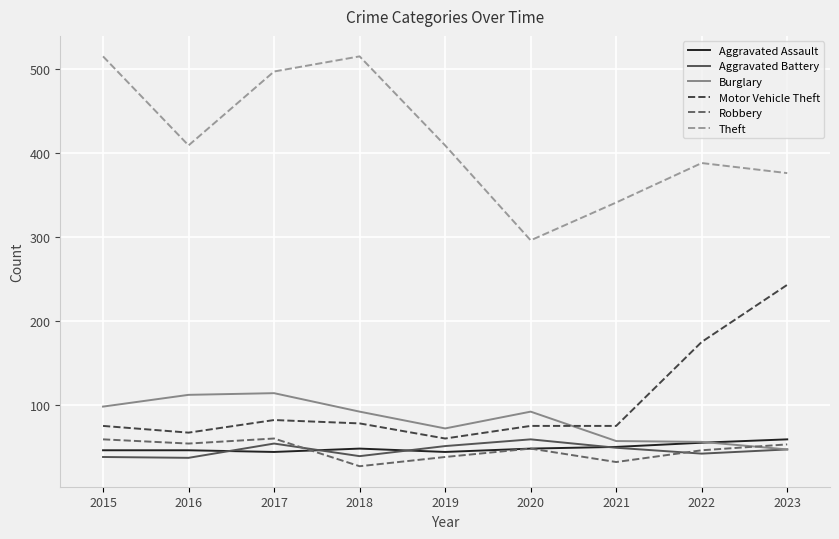

How many lines are shown in the chart?

6